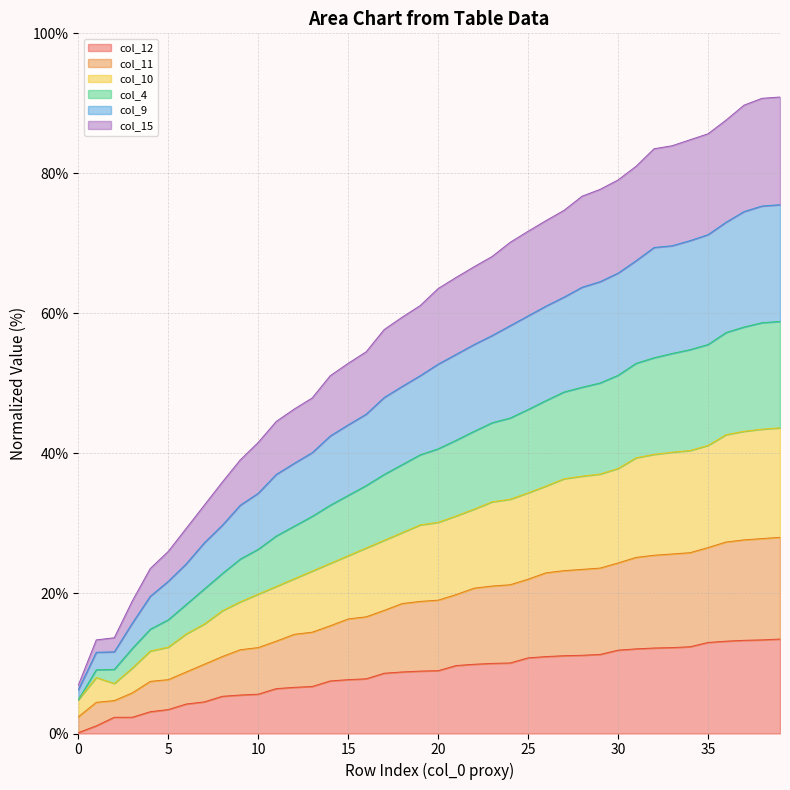

What is the total value across all series at 25?

71.7